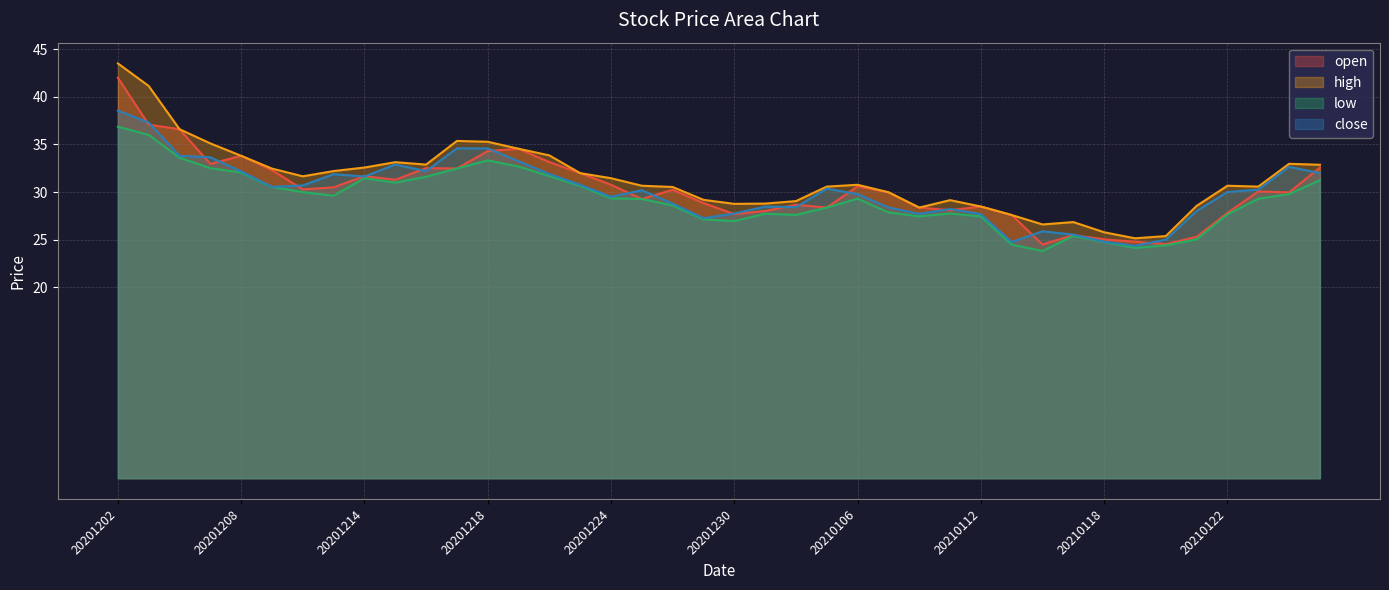

What are all the series names shown in the legend?

open, high, low, close